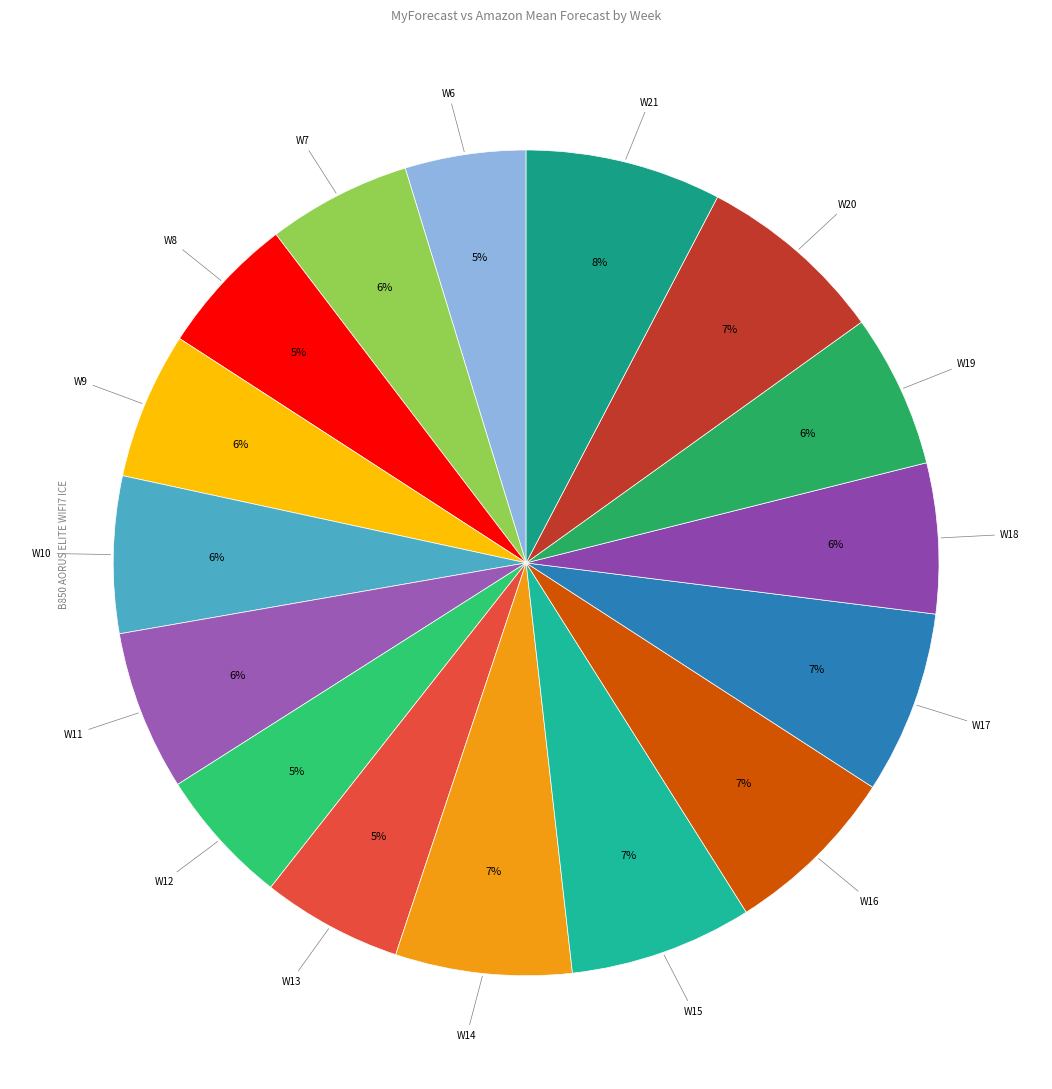

What percentage is the W11 slice, to the nearest percent?

6%